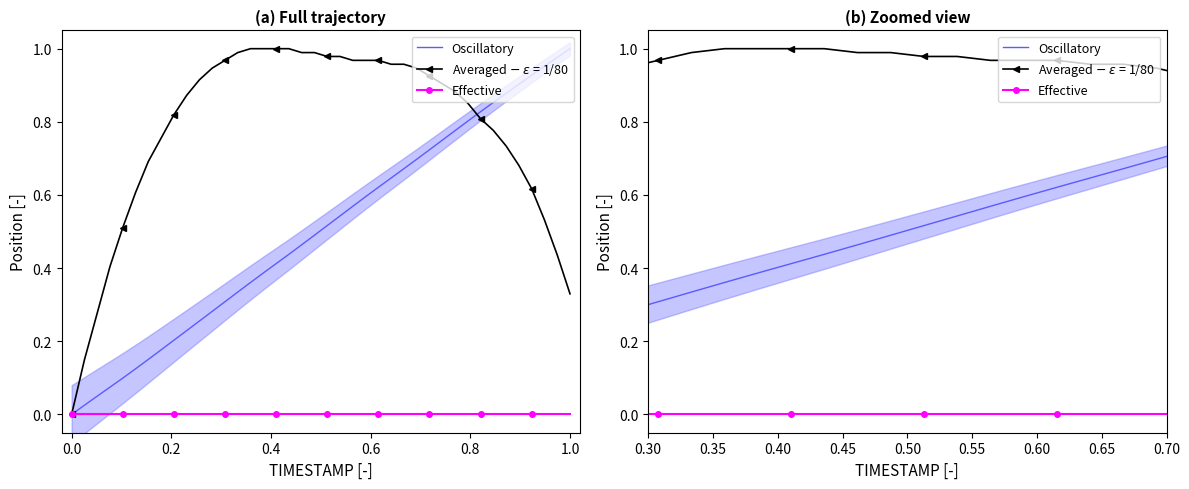

True or false: Effective and Oscillatory cross at least once.

False